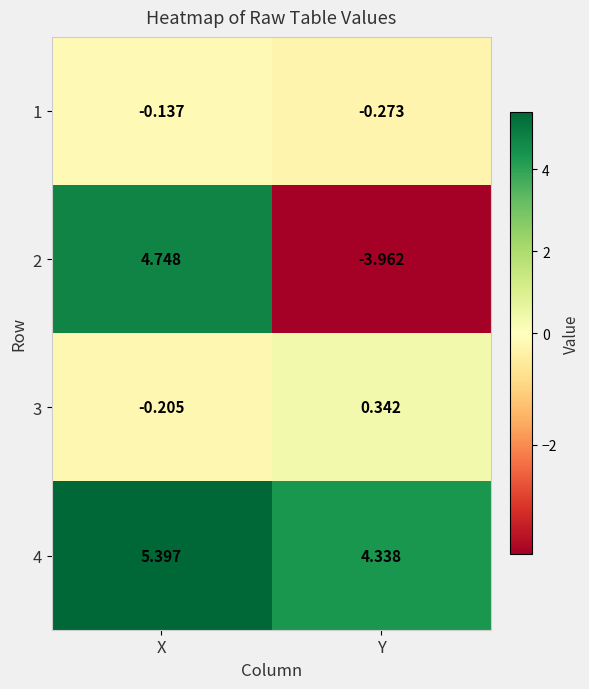

At which label is 1 closest to 0?

X